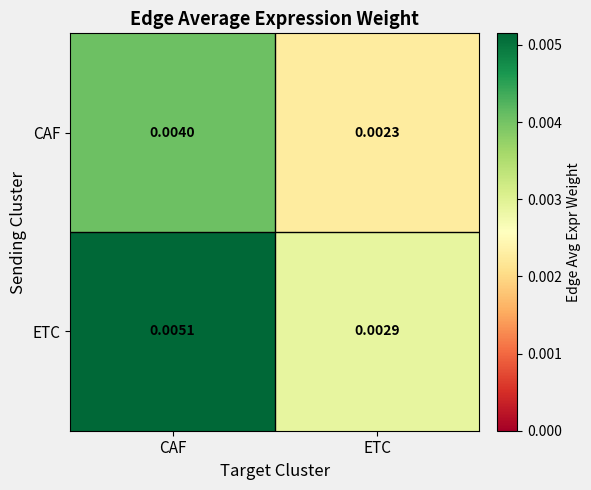

List the labels in order of ETC value, largest first.

CAF, ETC